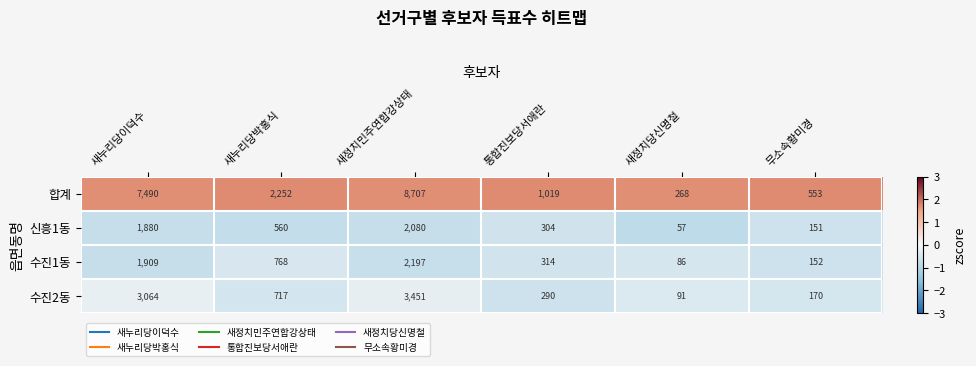

What is the difference between the maximum and minimum values in the 수진1동 series?

2111